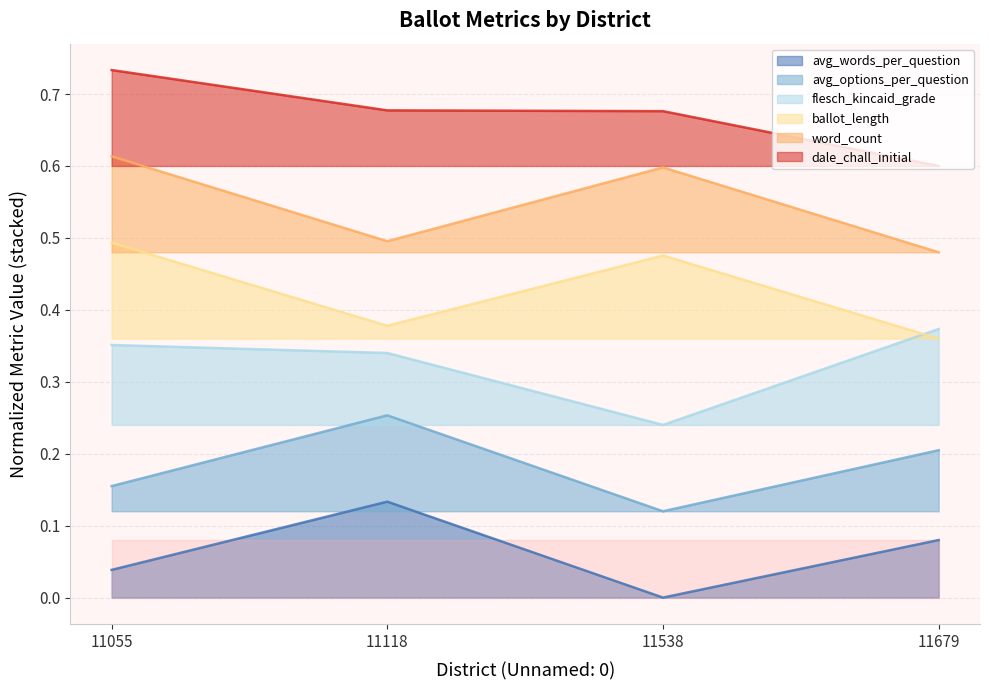

True or false: ballot_length has a value of 0.2 at 11679.

False